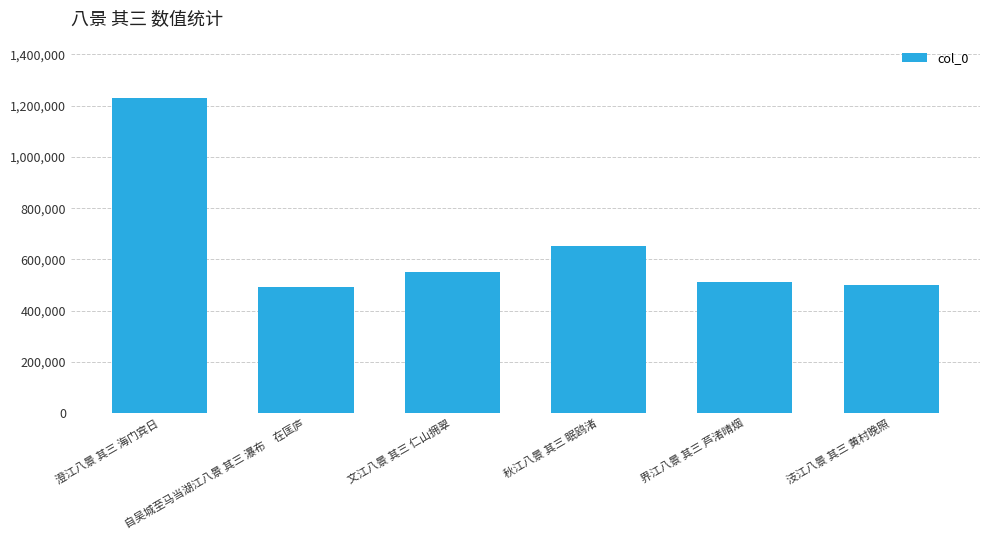

What is the sum of the values at 汥江八景 其三 黄村晚照 and 澄江八景 其三 海门宾日?

1733624